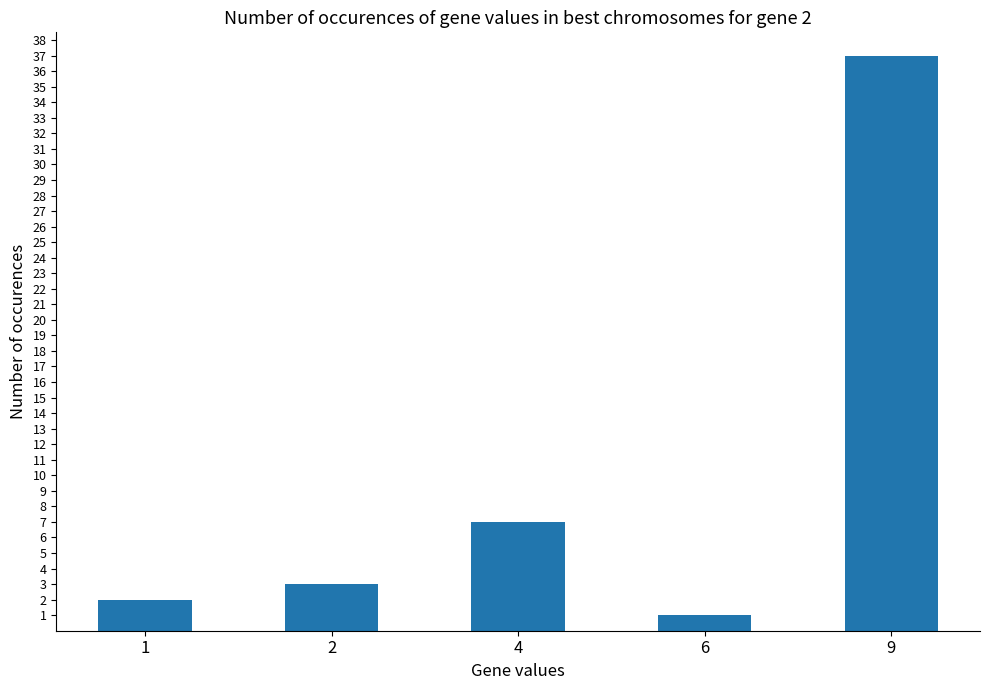

Which category has the highest value across all series?

9